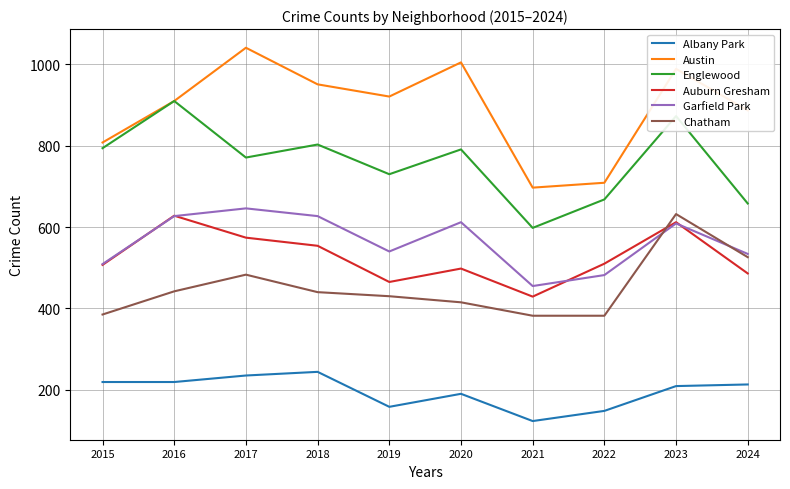

Where is Austin nearest to the value 869?

2024